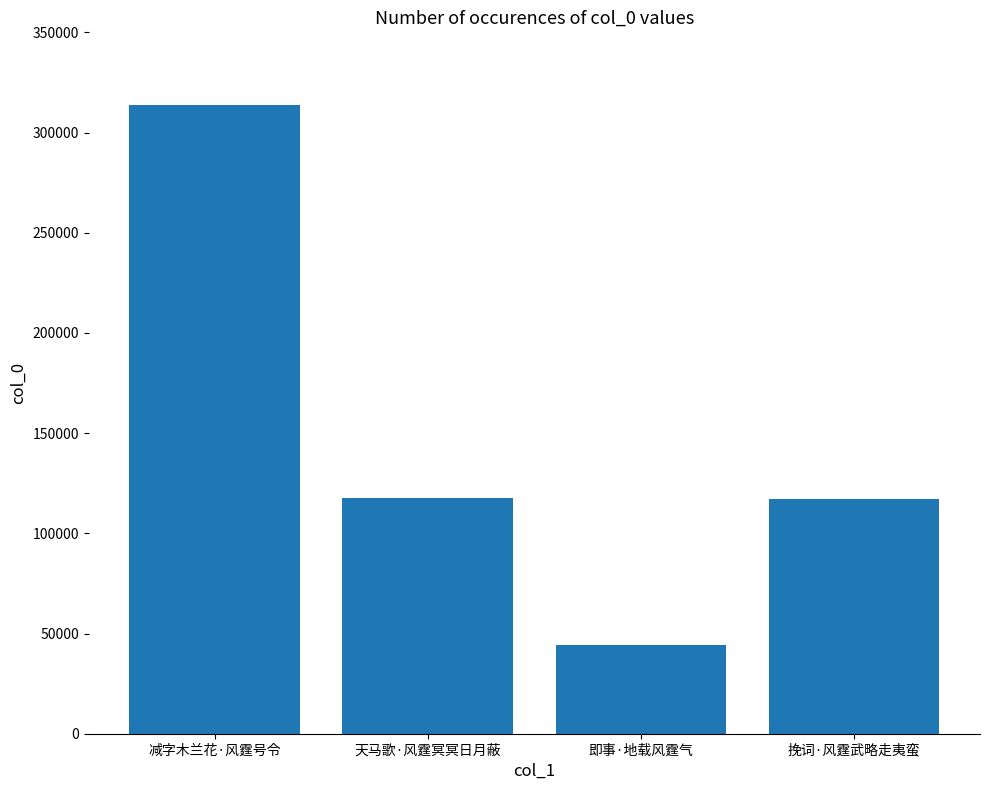

What is the minimum value shown in the chart?

44475